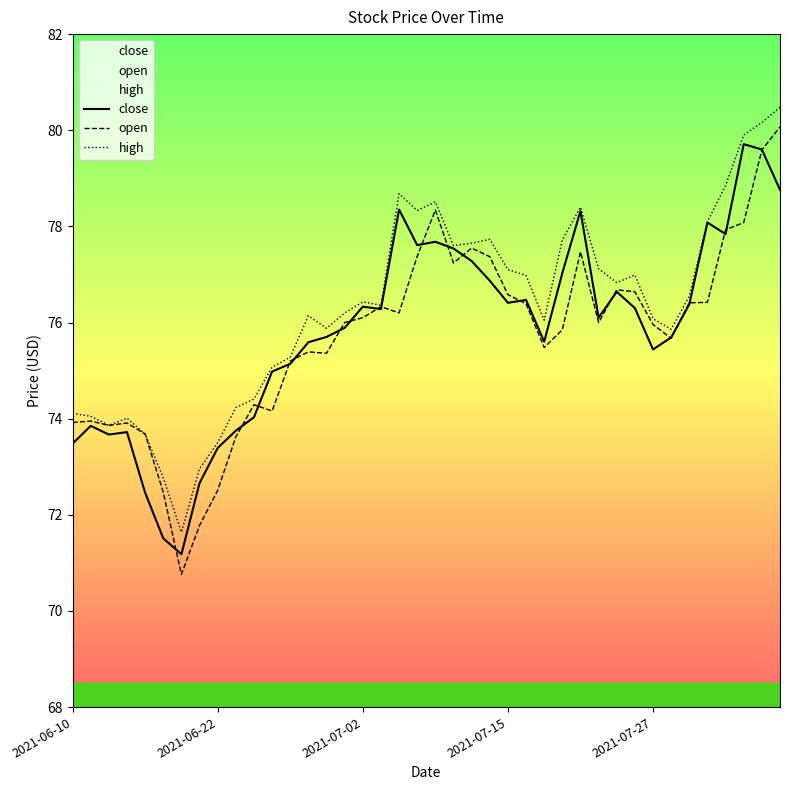

Which series has the largest range (max minus min)?

open